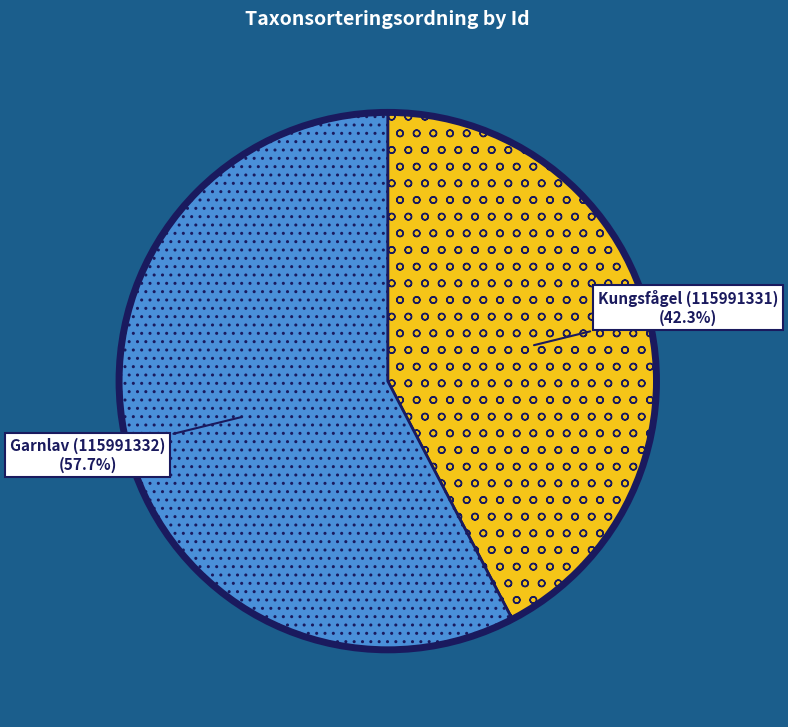

What is the smallest slice in the pie chart?

Kungsfågel (115991331)